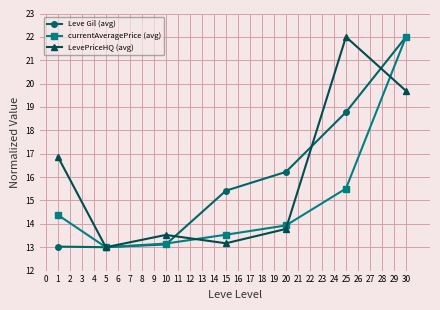

Is it true that currentAveragePrice (avg) equals 3.8 at 15?

False